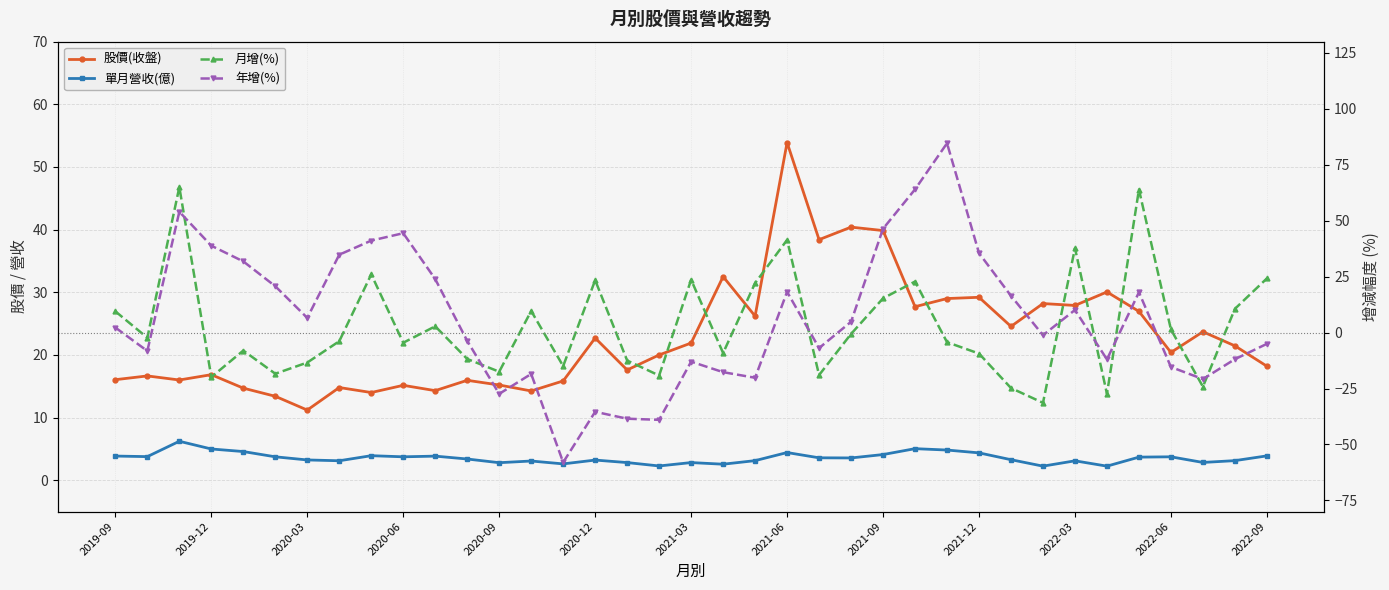

True or false: 股價(收盤) and 年增(%) cross at least once.

True